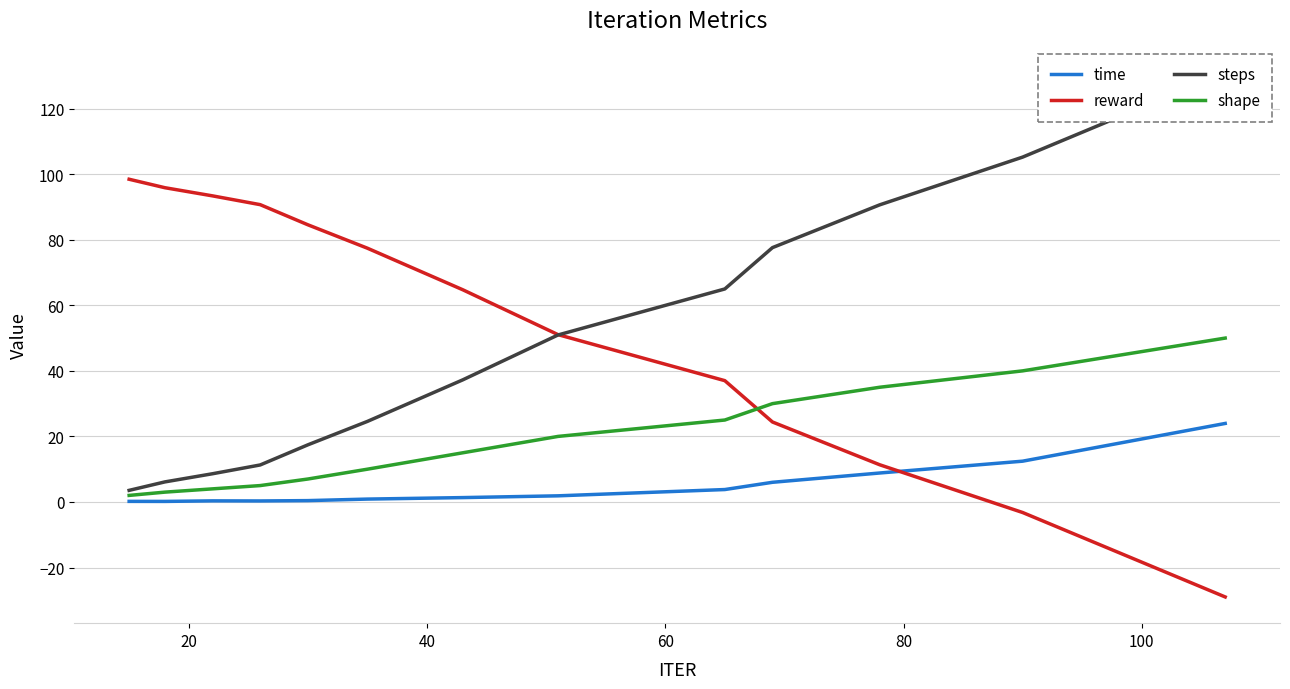

True or false: reward and time cross at least once.

True